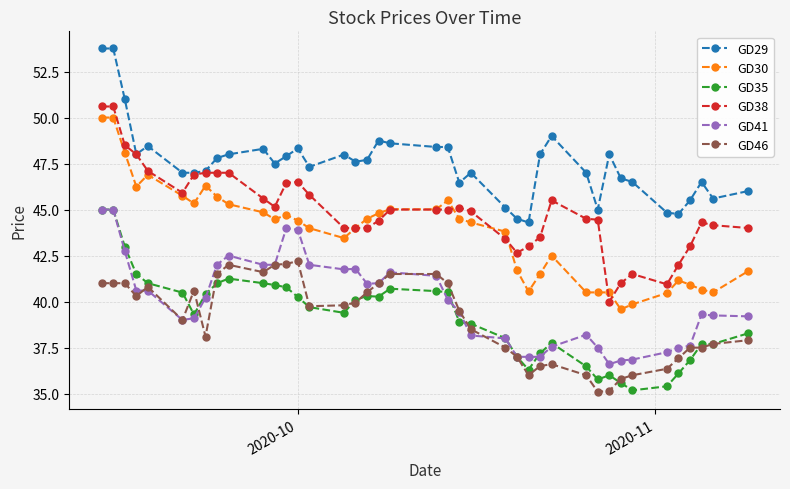

True or false: GD41 and GD29 intersect in this chart.

False